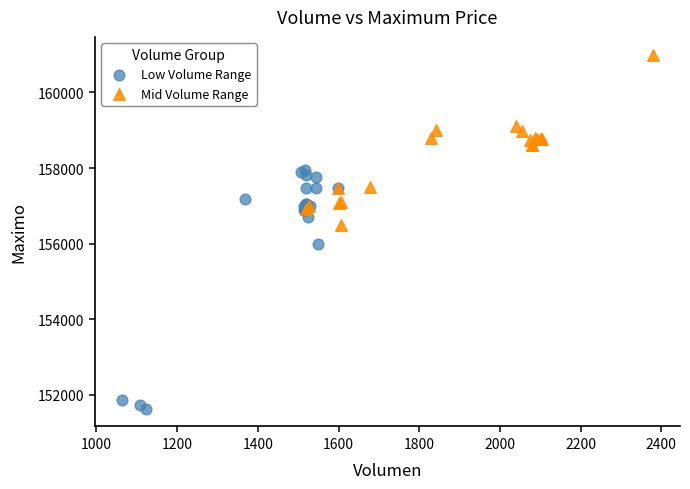

Which series has the widest spread of Y values?

Low Volume Range